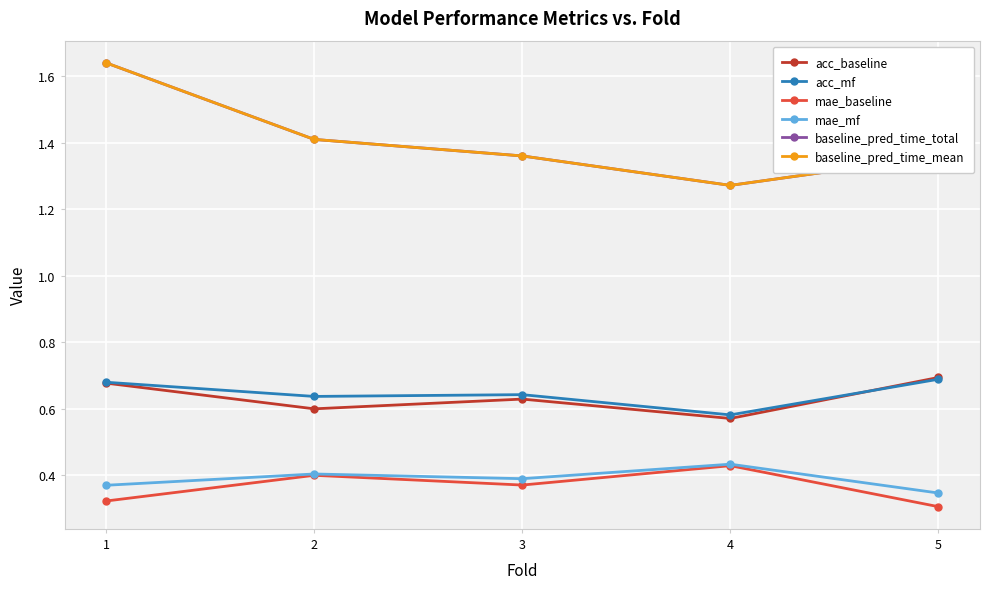

Does the chart have visible grid lines?

Yes